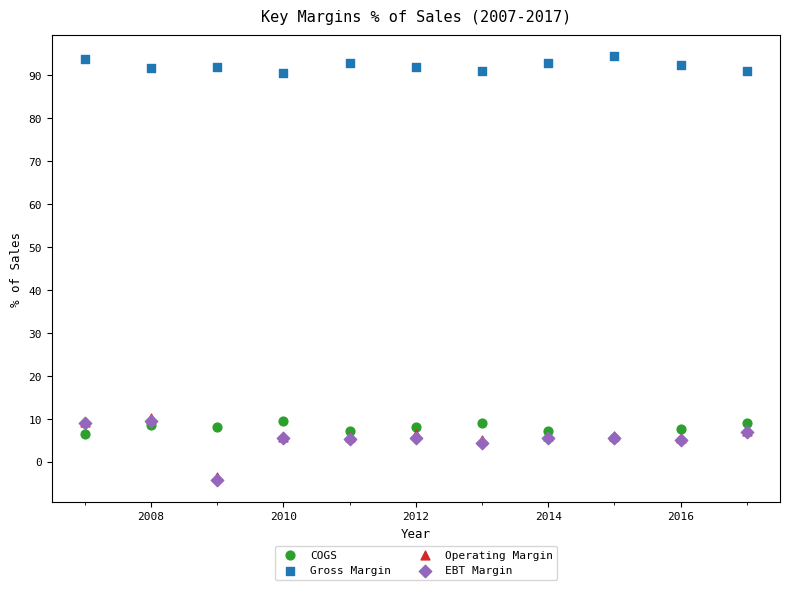

What are all the series names shown in the legend?

COGS, Gross Margin, Operating Margin, EBT Margin